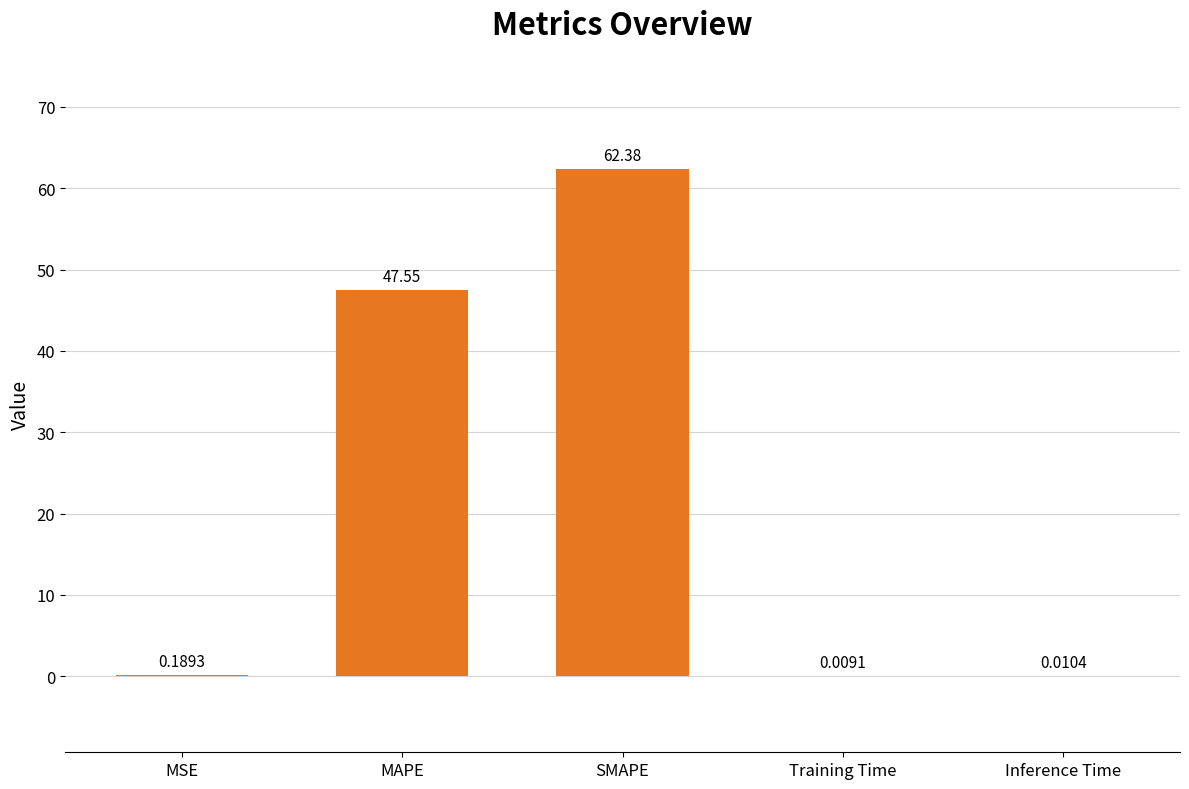

Which has a higher value, MSE or SMAPE?

SMAPE